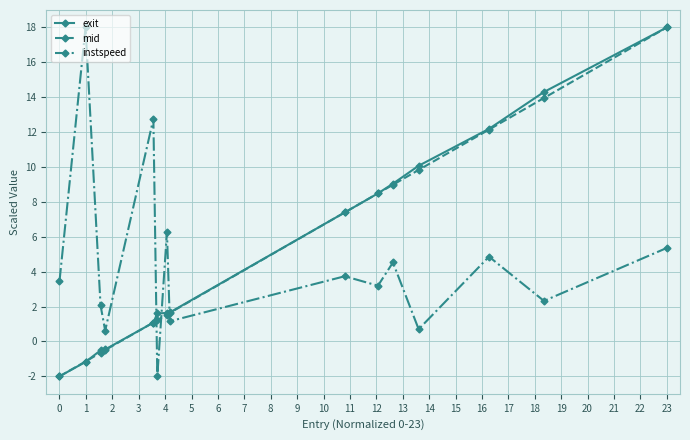

True or false: instspeed has more than 1 interior local peaks.

True